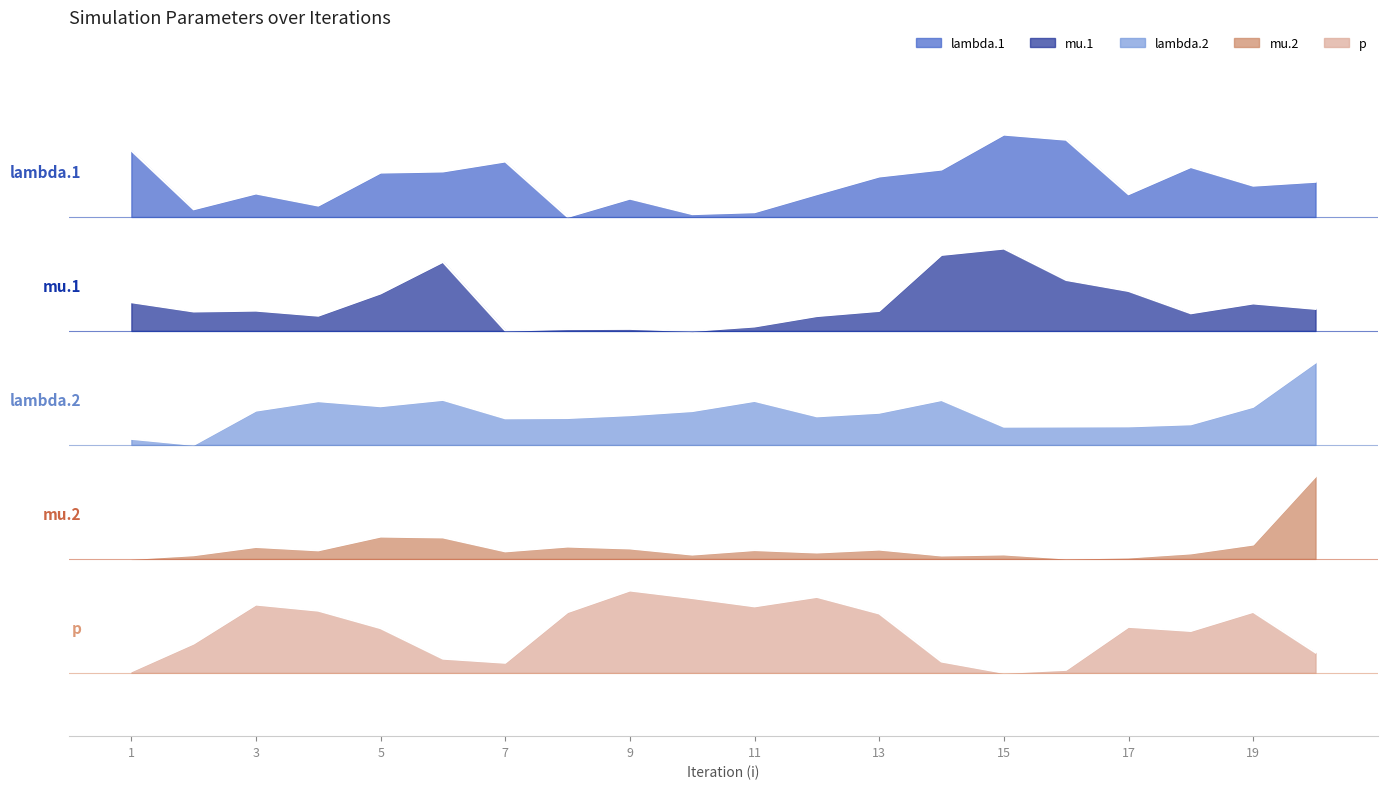

What is the lowest value of the lambda.2 series?

3.6